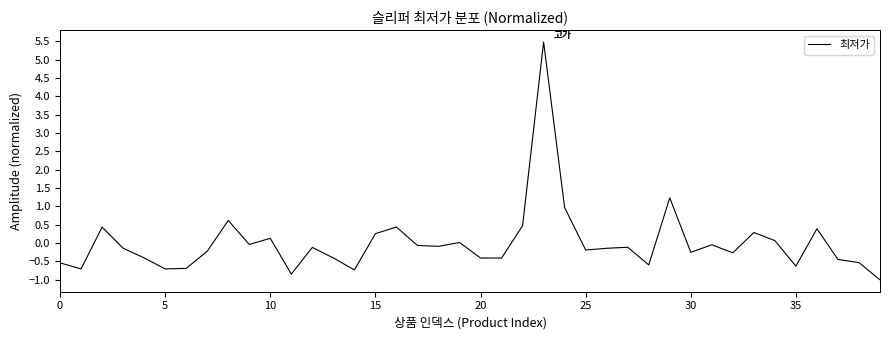

What is the smallest value displayed?

-1.0